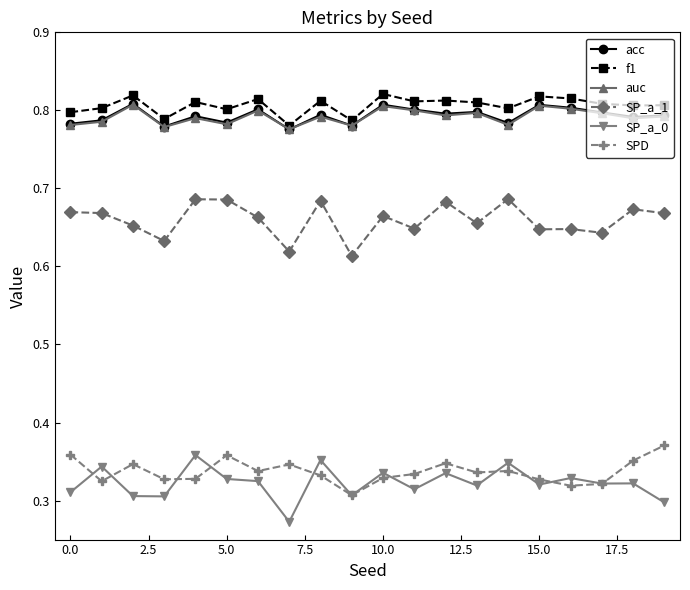

True or false: SPD and f1 cross at least once.

False